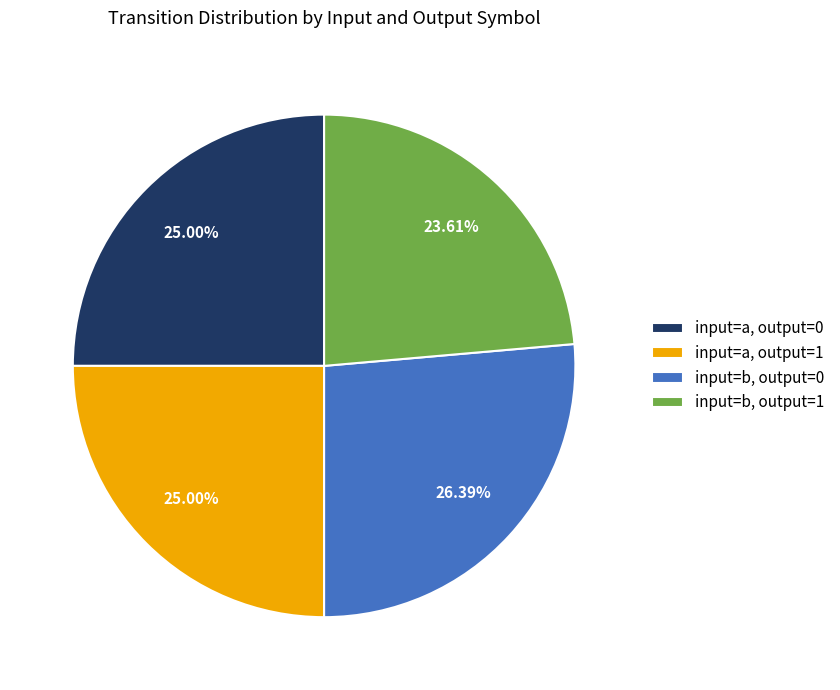

Which slice is the smallest?

input=b, output=1